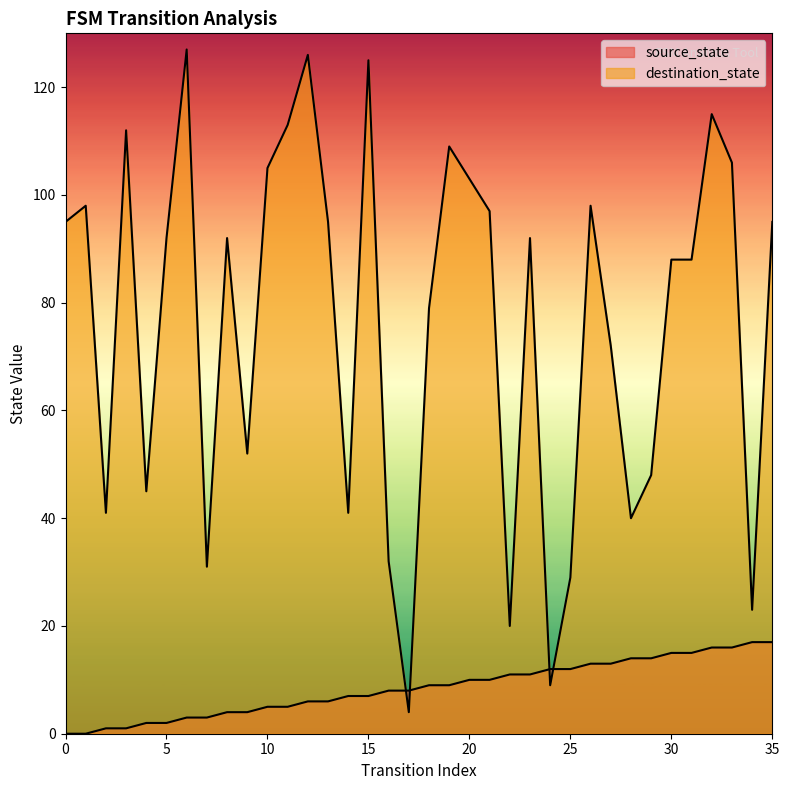

How many times do source_state and destination_state cross each other?

4